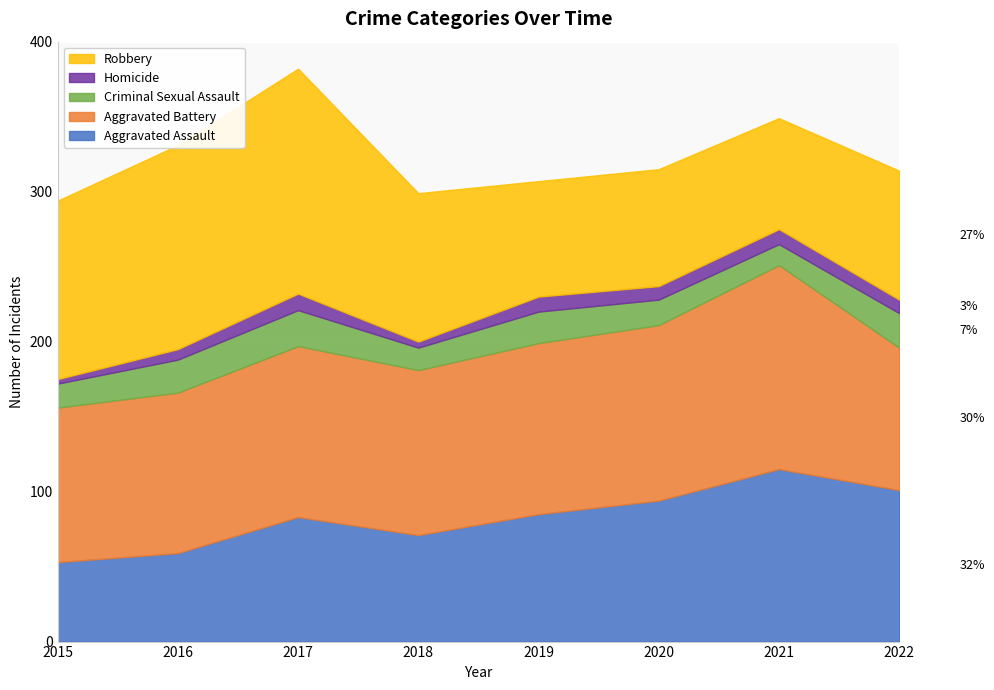

Reading left to right, extract all data points from this chart.

Aggravated Assault: 2015=53	2016=59	2017=83	2018=71	2019=85	2020=94	2021=115	2022=101
Aggravated Battery: 2015=103	2016=107	2017=114	2018=110	2019=114	2020=117	2021=136	2022=95
Criminal Sexual Assault: 2015=16	2016=22	2017=24	2018=15	2019=21	2020=17	2021=14	2022=23
Homicide: 2015=3	2016=7	2017=11	2018=4	2019=10	2020=9	2021=10	2022=9
Robbery: 2015=119	2016=136	2017=150	2018=99	2019=77	2020=78	2021=74	2022=86